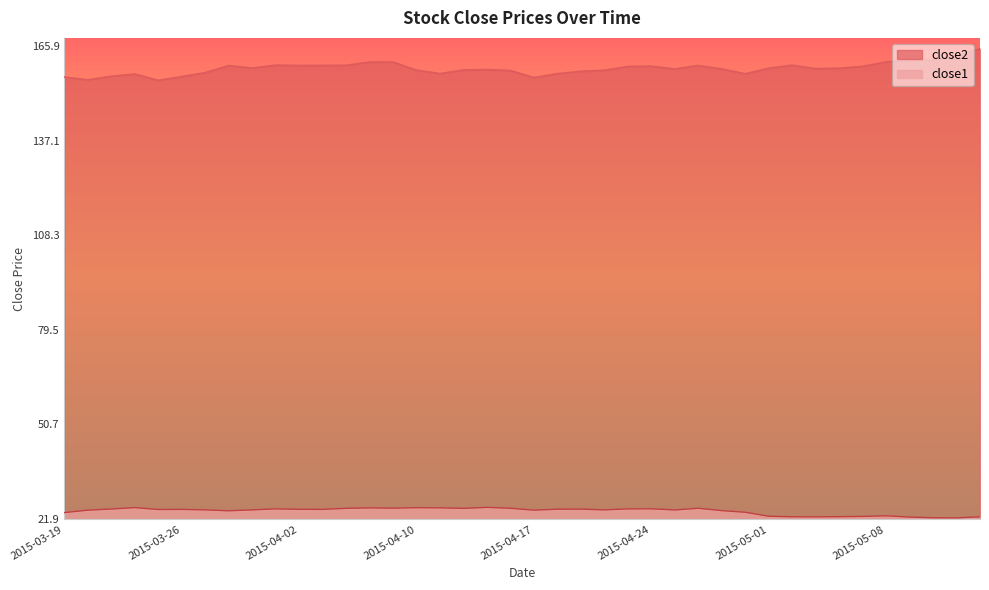

What position from the right is 2015-03-26?

35